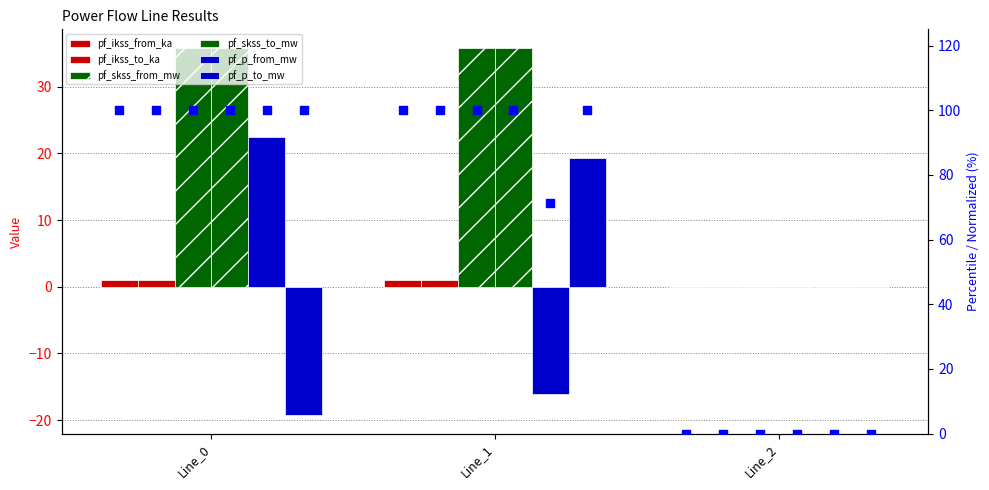

What are all the series names shown in the legend?

pf_ikss_from_ka, pf_ikss_to_ka, pf_skss_from_mw, pf_skss_to_mw, pf_p_from_mw, pf_p_to_mw